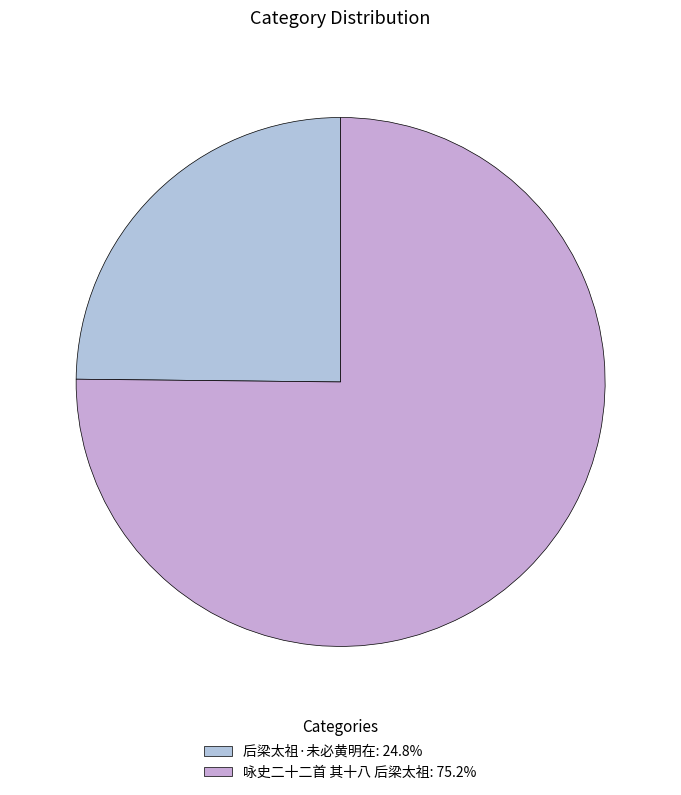

To the nearest percent, what is the combined percentage of 后梁太祖·未必黄明在 and 咏史二十二首 其十八 后梁太祖?

100%